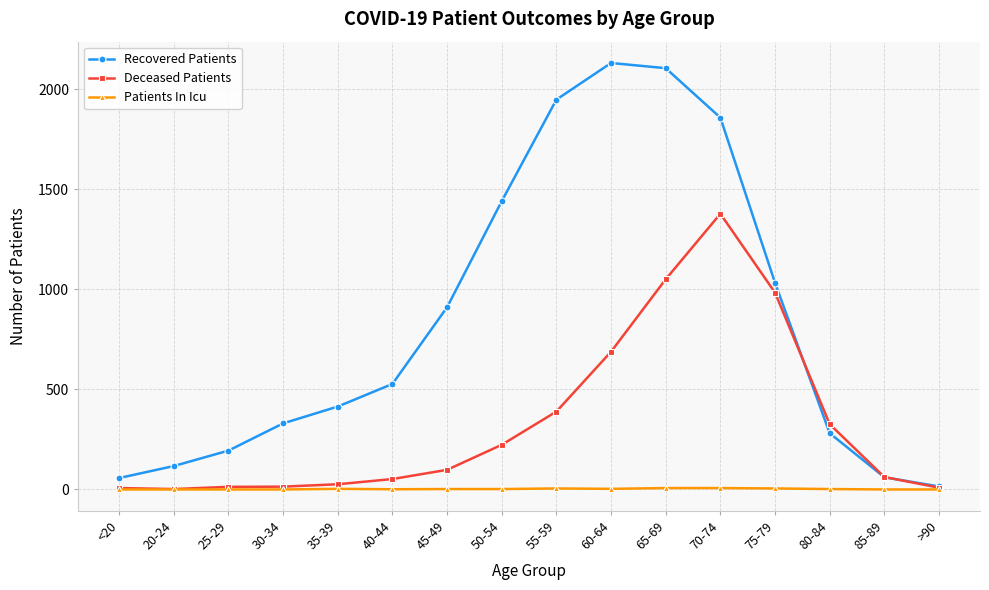

Which series has the largest range (max minus min)?

Recovered Patients